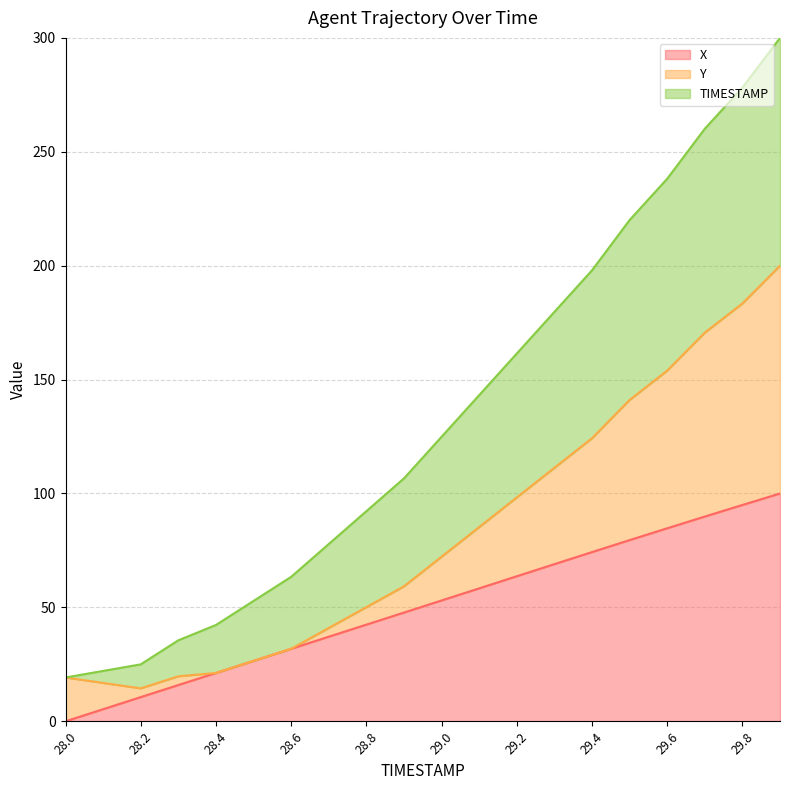

What is the difference between the maximum and minimum values in the X series?

100.0